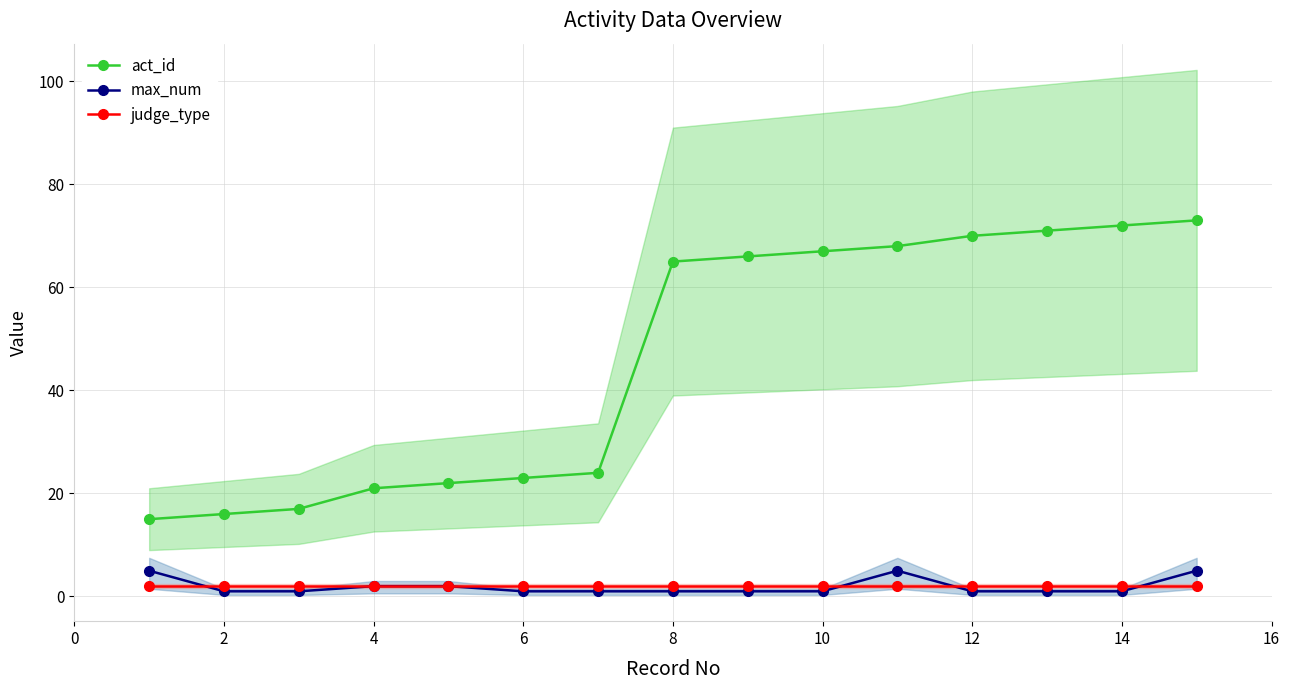

What is the maximum value for act_id?

73